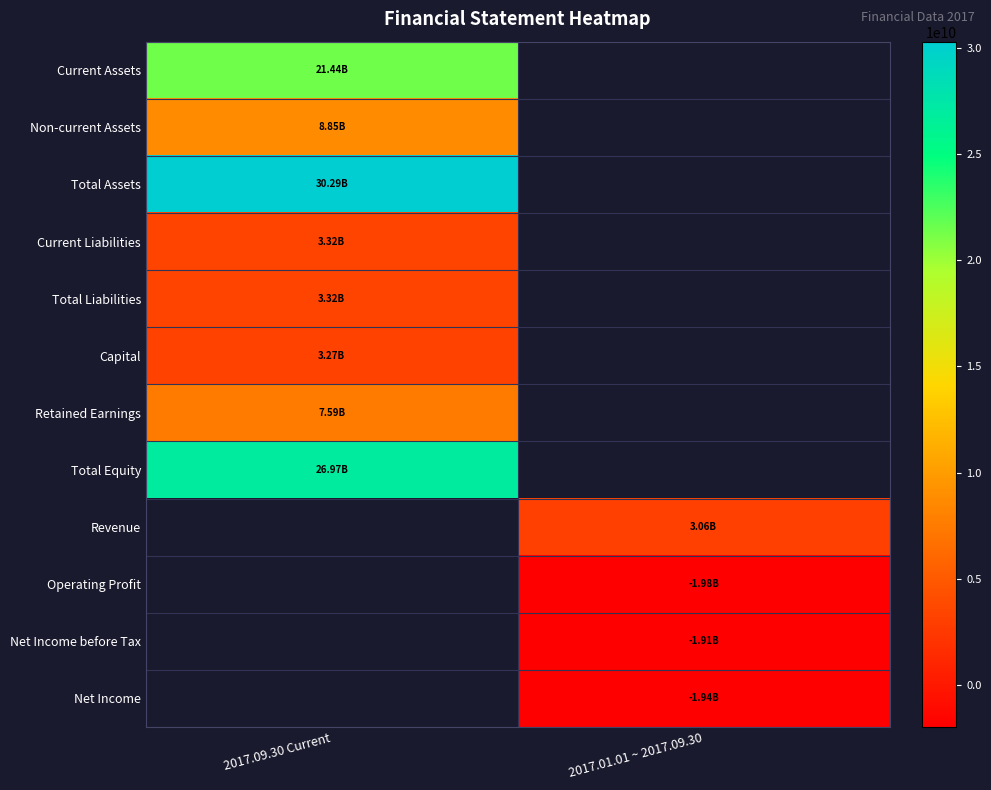

At how many categories does at least one series exceed 21776110211?

1